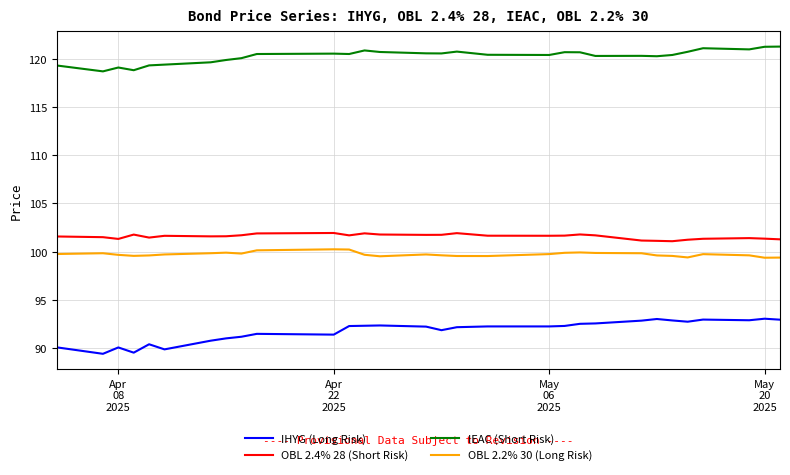

What is the difference between the maximum and minimum values in the IHYG (Long Risk) series?

3.6